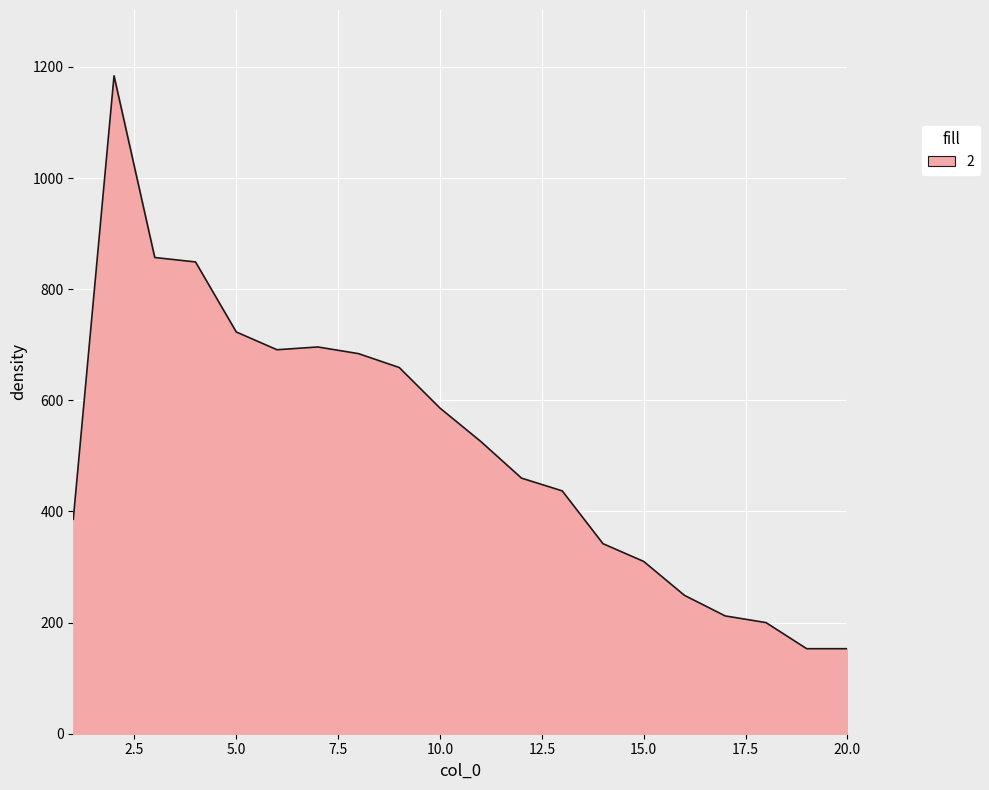

What is the smallest value displayed?

153